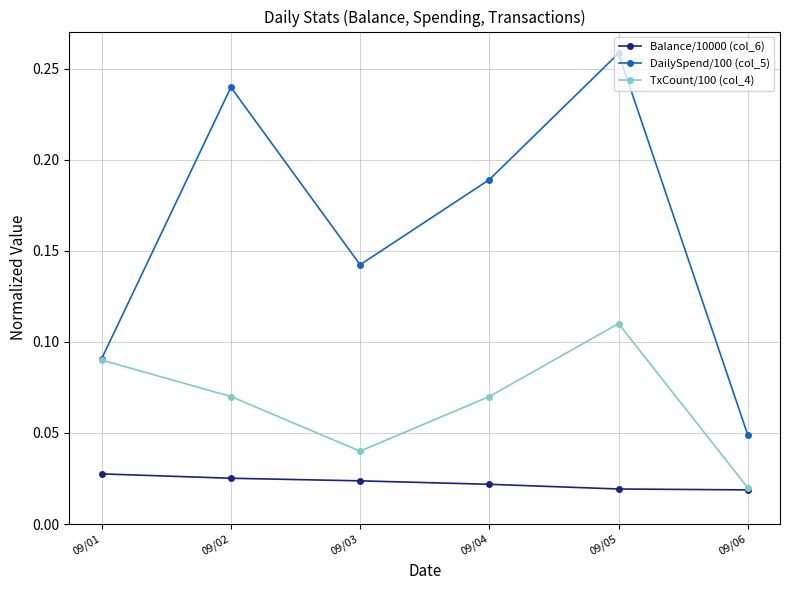

The DailySpend/100 (col_5) series shows 0.0 at 09/03. True or false?

False